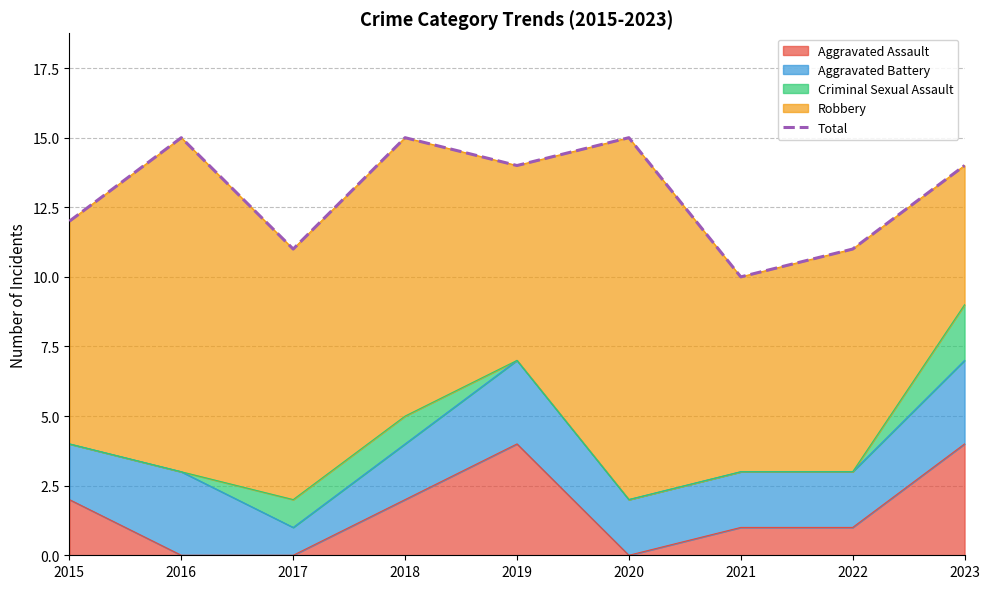

True or false: there are more than 0 points higher than both neighbors.

True